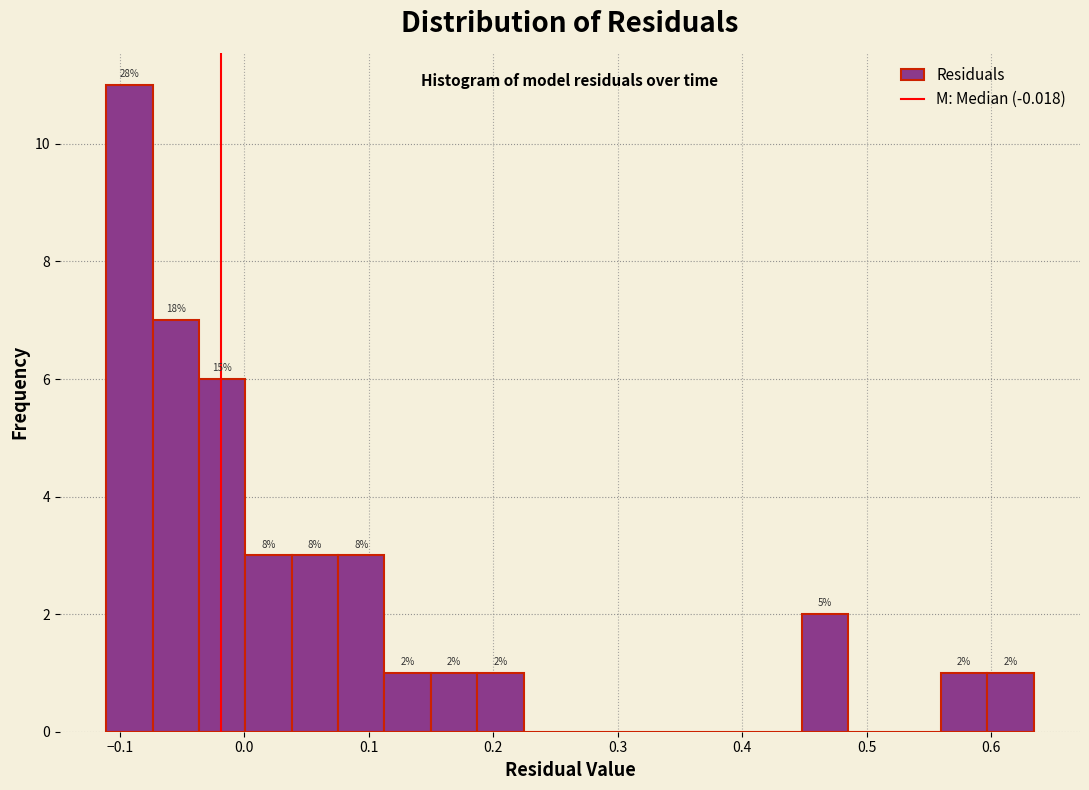

Around what value on the x-axis is the tallest bar? Give the approximate position of its centre, as read against the axis.

-0.09